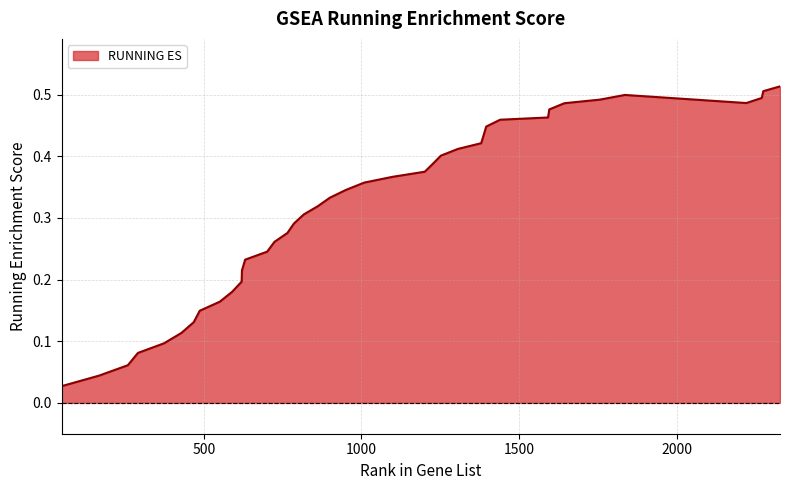

True or false: there are more than 1 points higher than both neighbors.

False